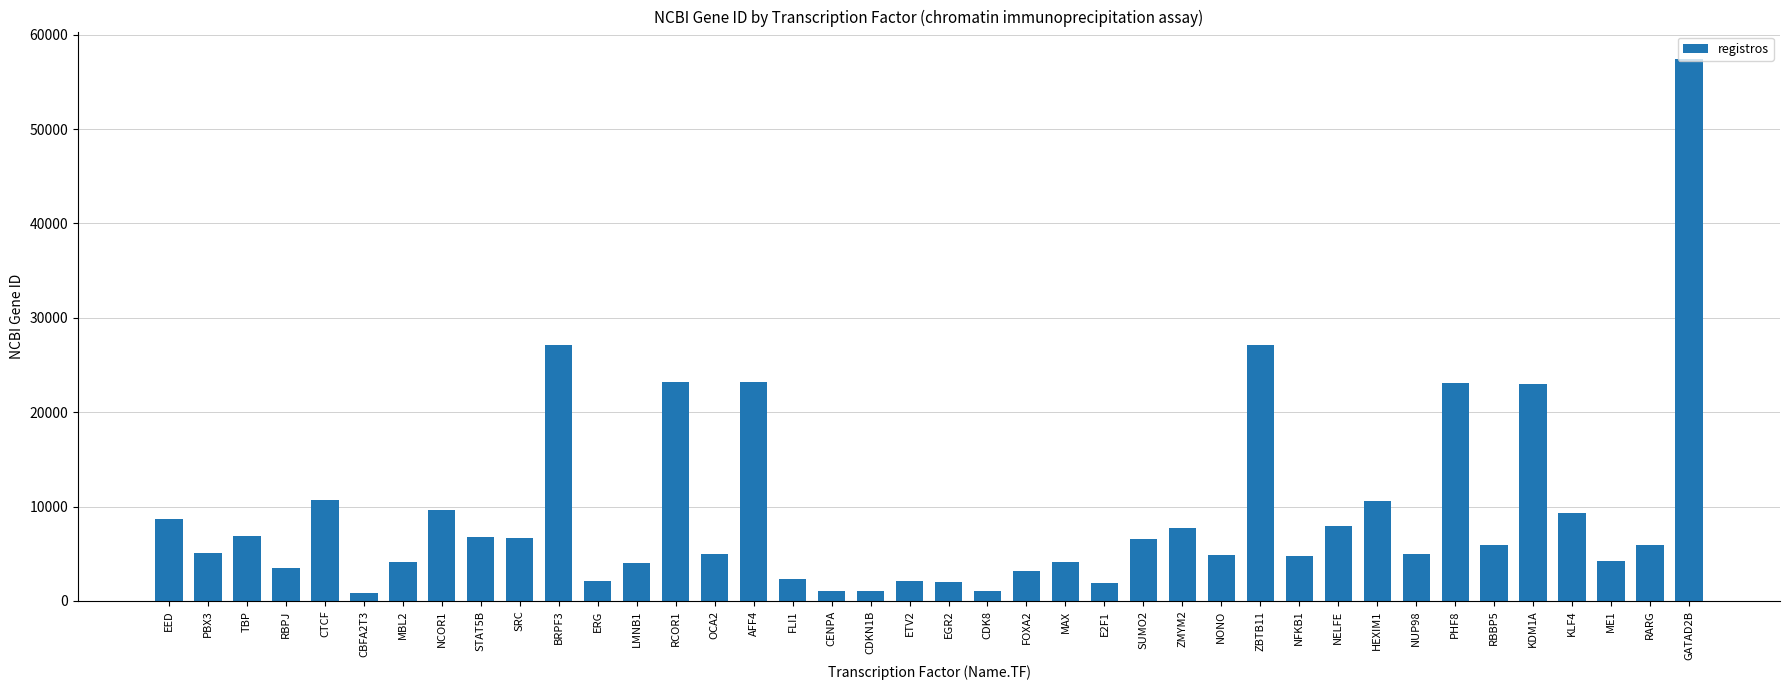

The chart shows a value of 23186 at RCOR1. True or false?

True